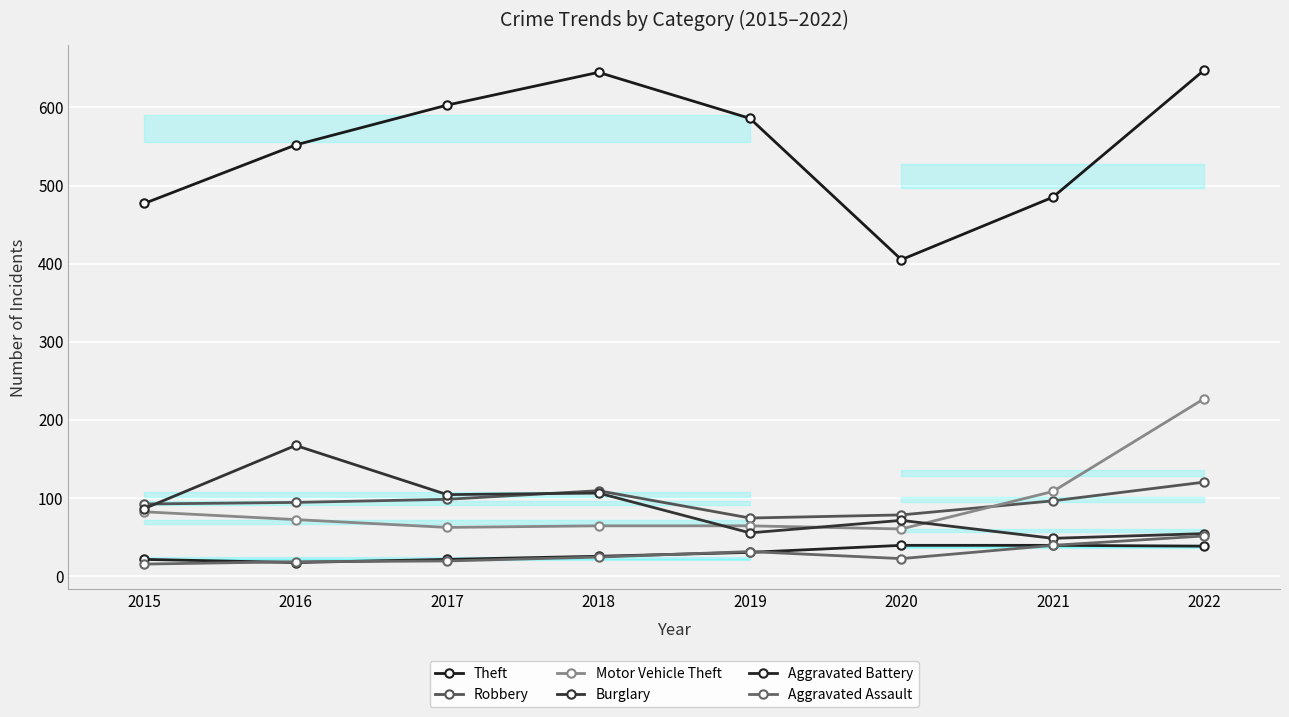

Between 2015 and 2022, which series saw the biggest shift?

Theft